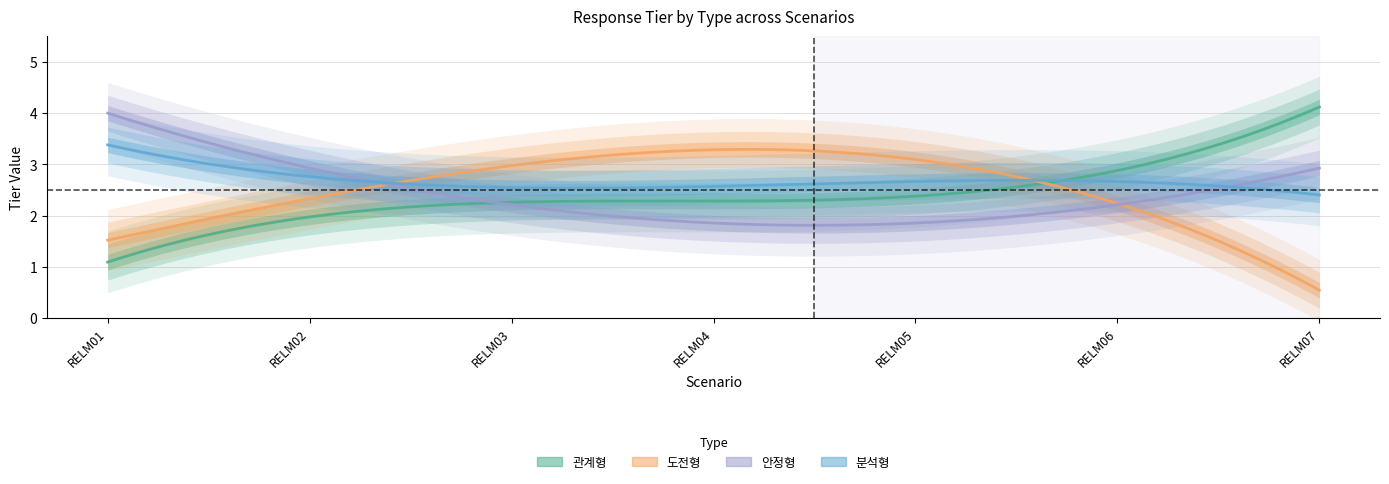

Which category has the lowest value in the 관계형 series?

RELM01